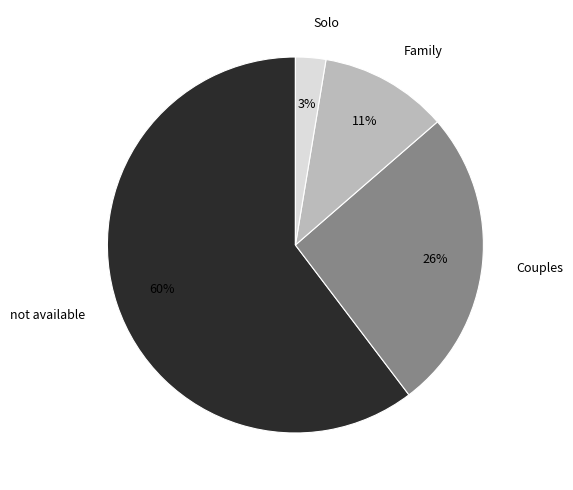

What is the largest slice in the pie chart?

not available